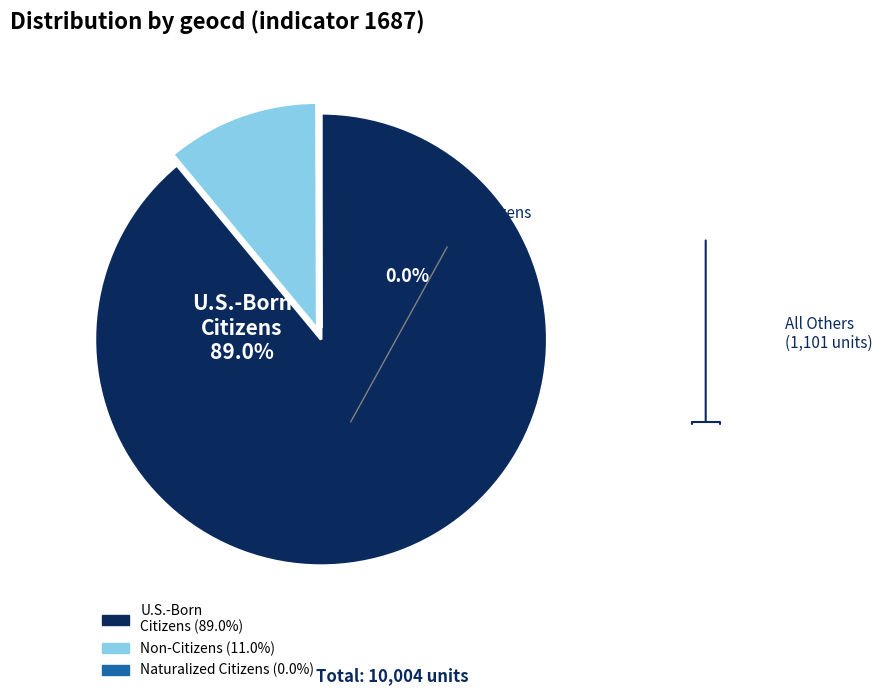

To the nearest percent, what is the difference between the geocd_185 and geocd_1502 slice percentages?

78%